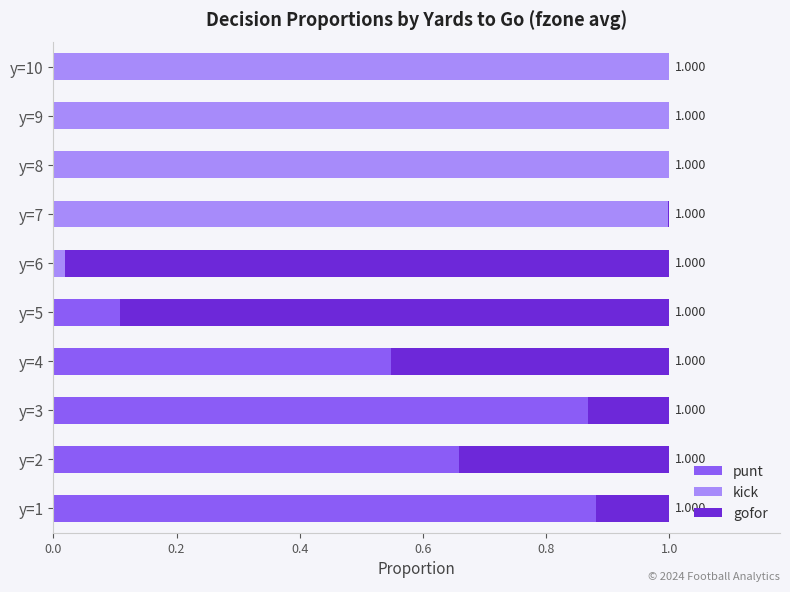

Rank the series by their maximum value, from lowest to highest.

punt, gofor, kick